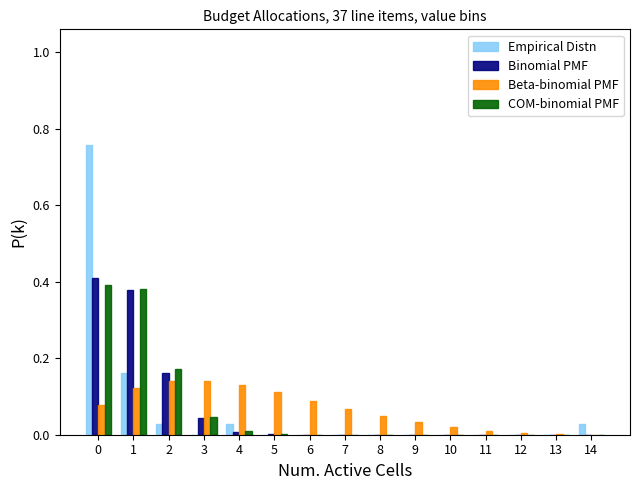

What is the total value across all series at 0?

1.6